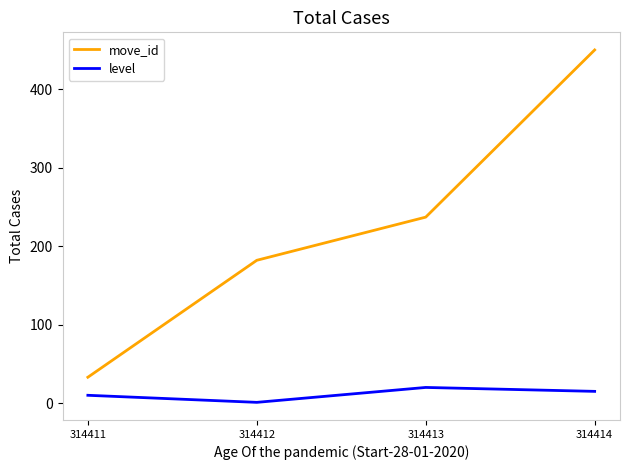

How many series are shown in this chart?

2